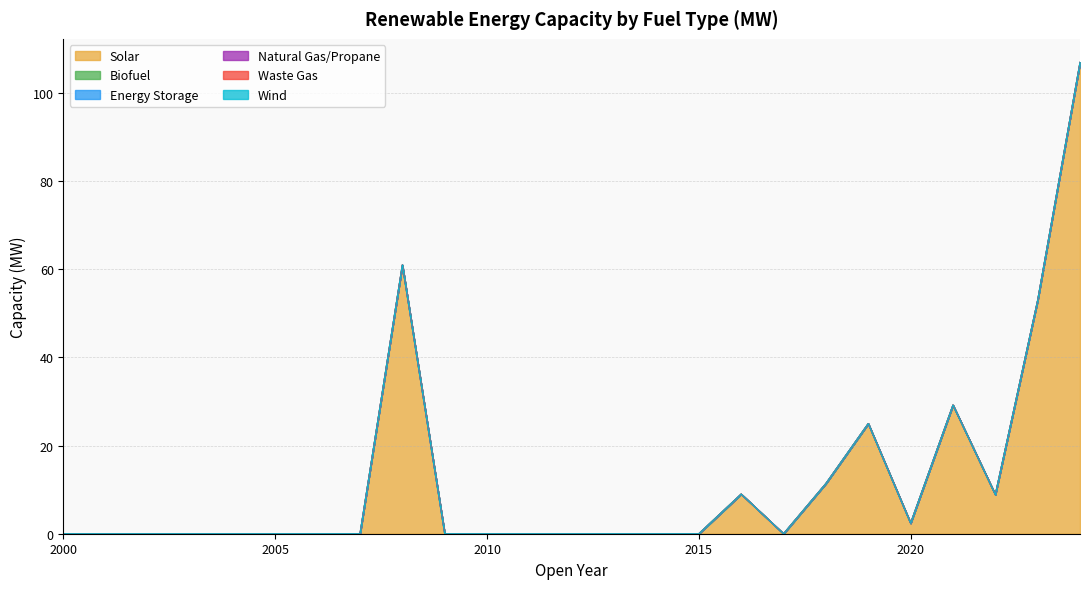

At 2012, list the series in order from largest to smallest.

Solar, Biofuel, Energy Storage, Natural Gas/Propane, Waste Gas, Wind